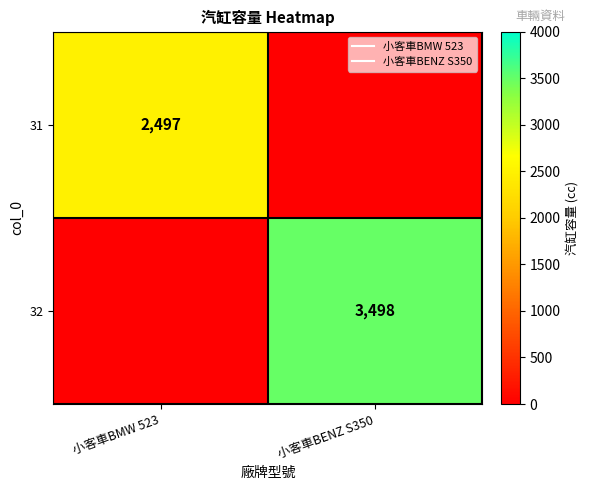

What is the sum of all 31 values?

2497